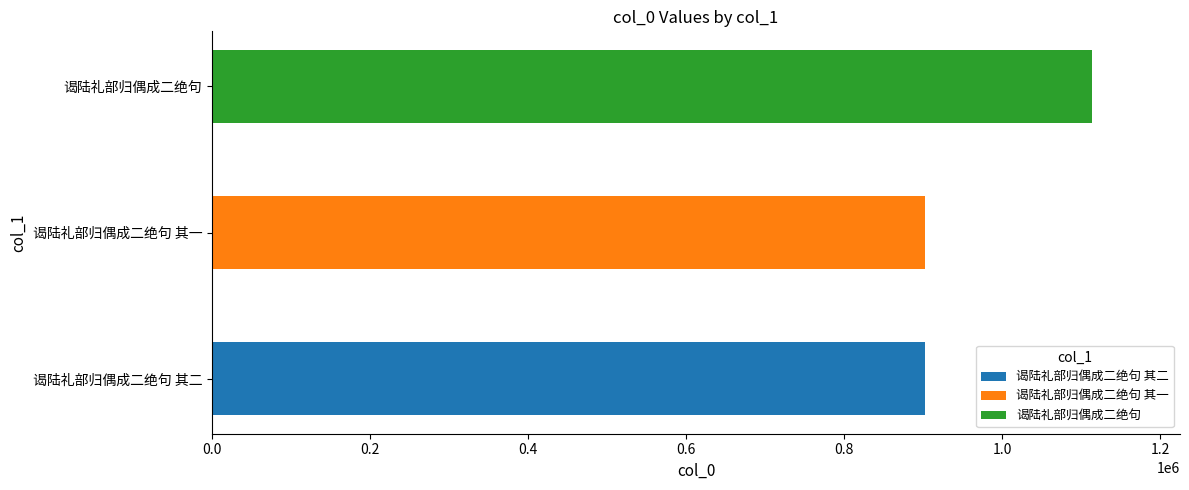

What is the change in value from 谒陆礼部归偶成二绝句 其二 to 谒陆礼部归偶成二绝句?

+210703